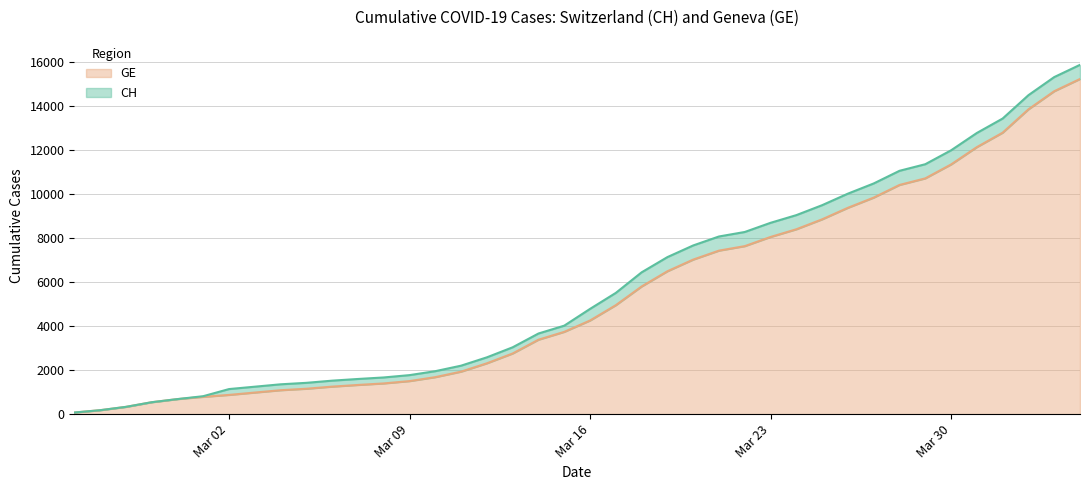

At which label is CH closest to 7961?

2020-03-21